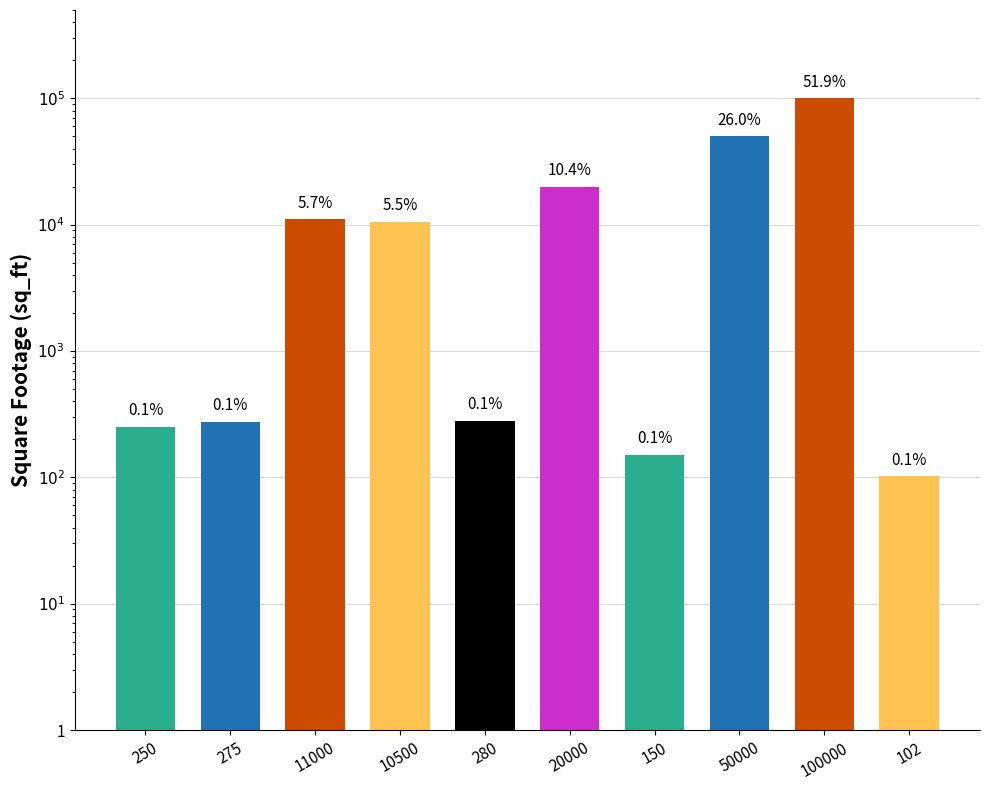

What is the label of the 3rd bar from the left?

11000